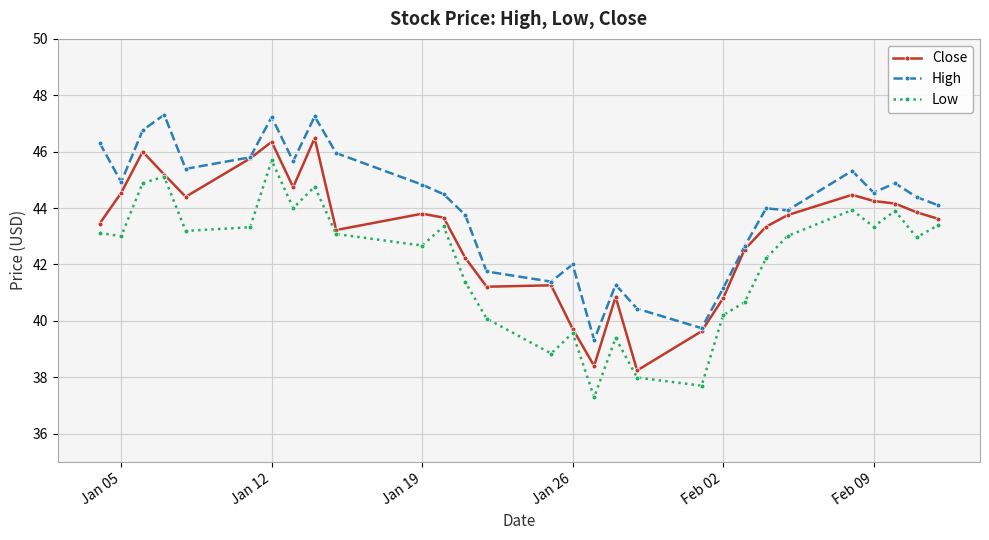

What is the lowest value of the Low series?

37.3